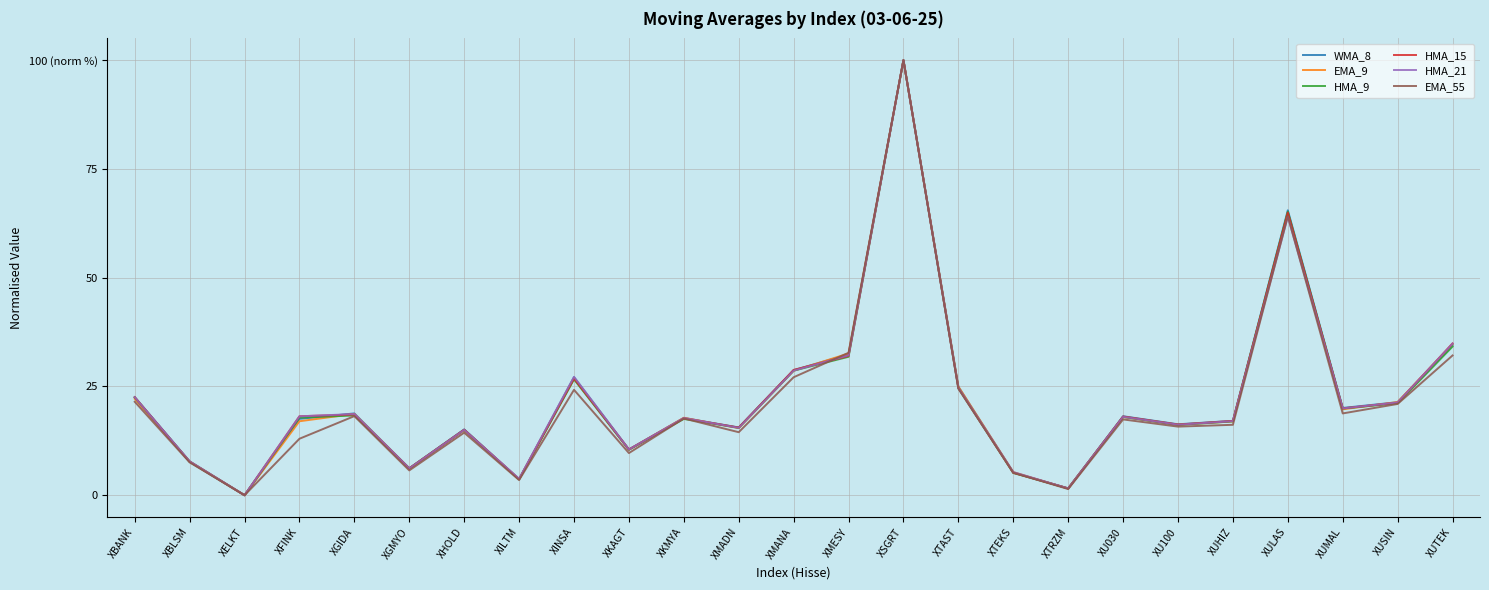

Is it true that HMA_15 equals 0.2 at XULAS?

False